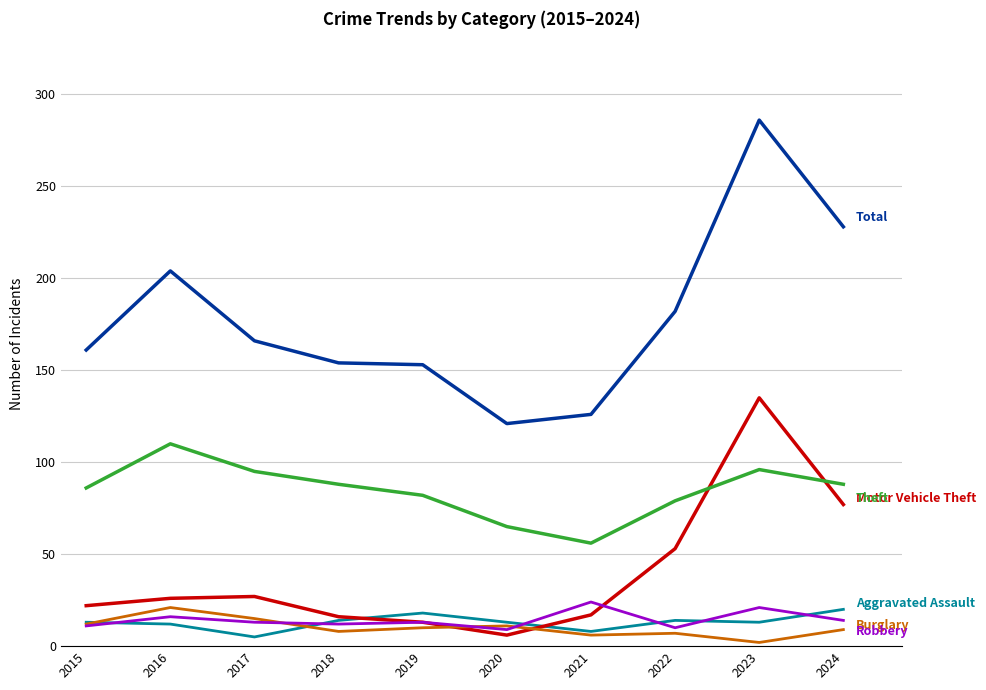

Which category has the highest value across all series?

2023